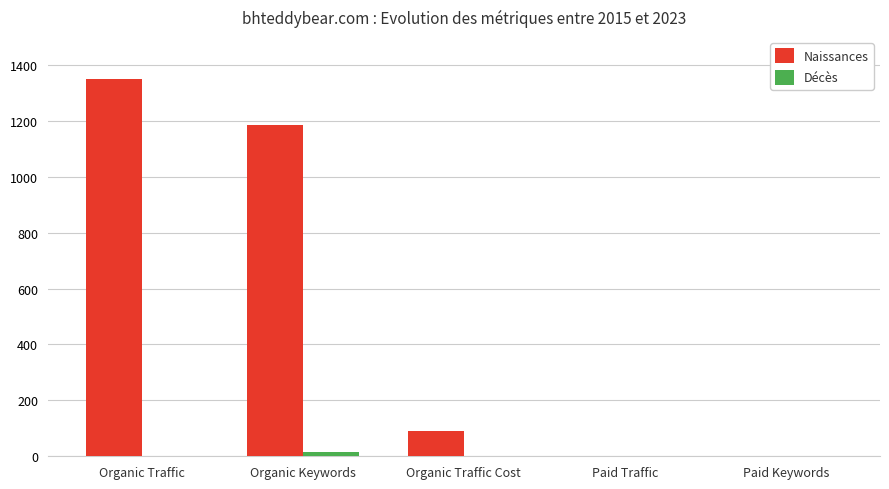

The Naissances series shows 1186 at Organic Keywords. True or false?

True